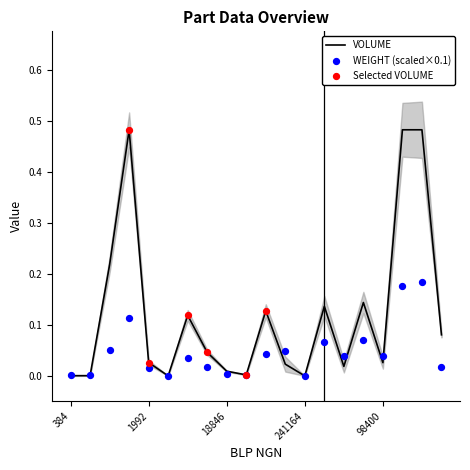

Which series has the widest spread of Y values?

VOLUME